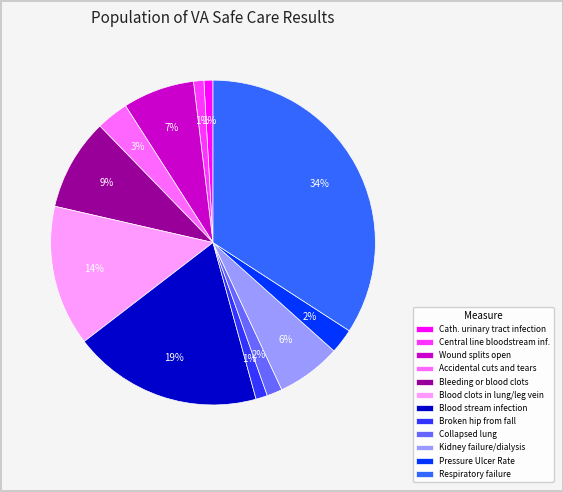

Does any single category account for the majority?

No